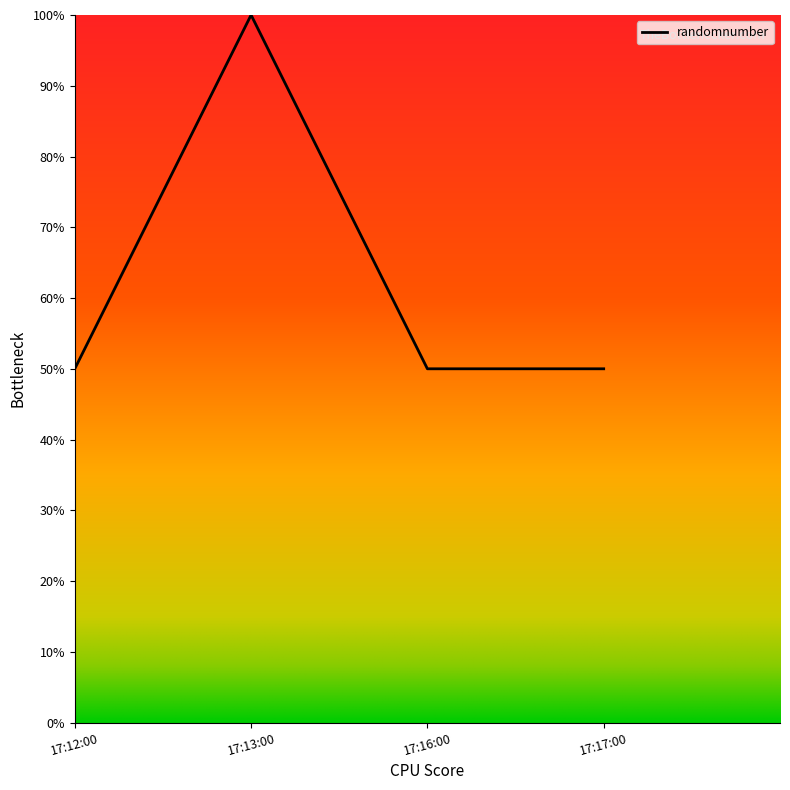

Does the chart display data point markers on the line(s)?

No